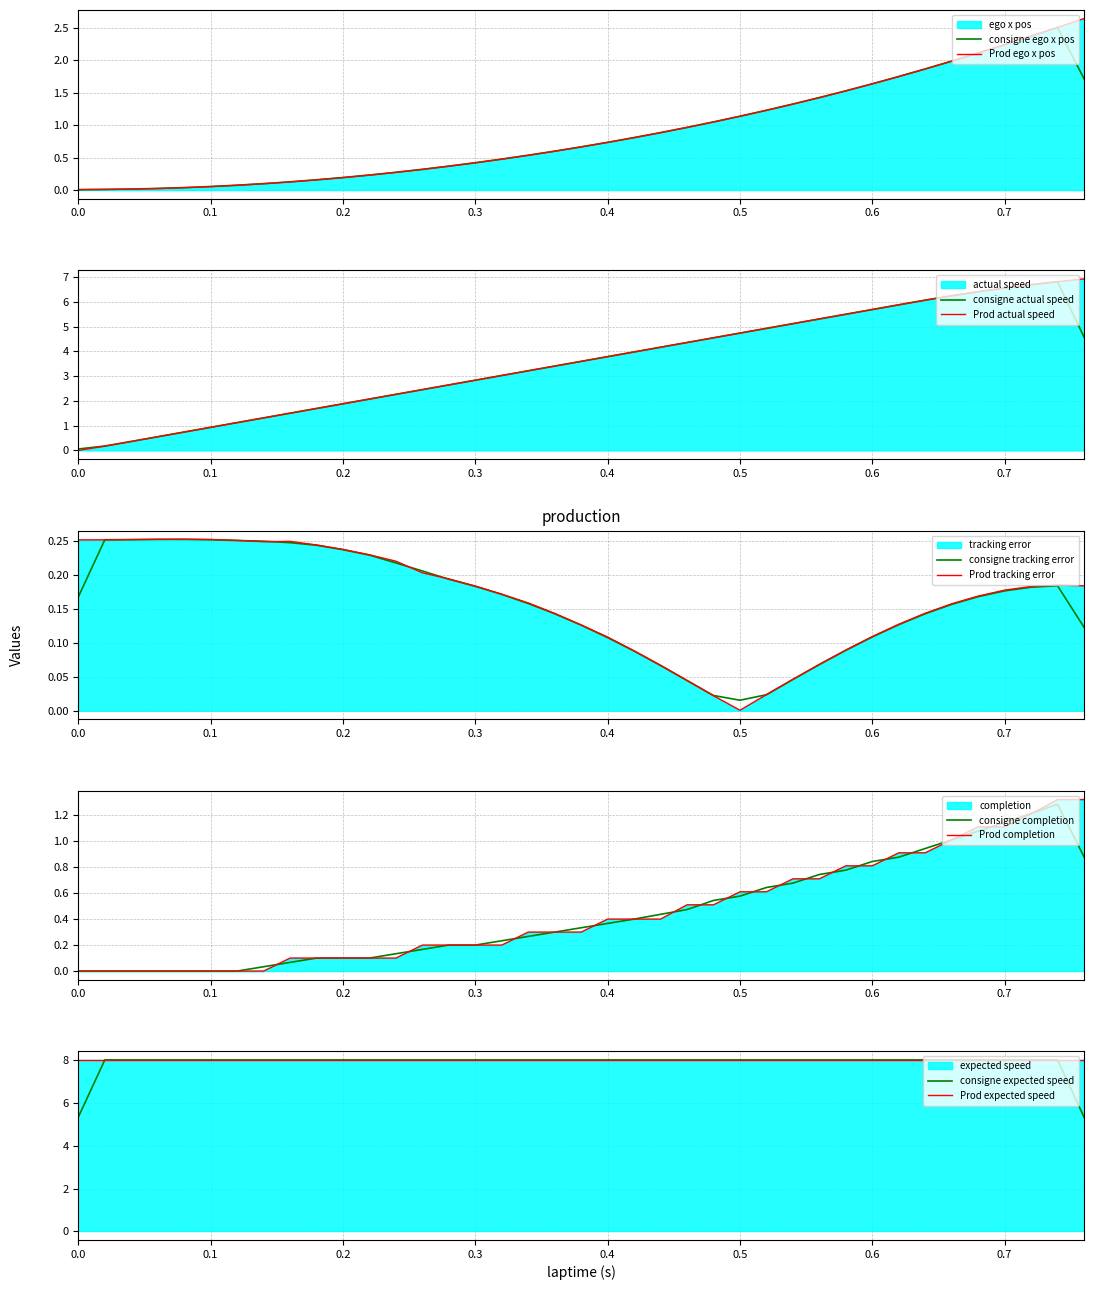

The value of consigne ego x pos at 0.0 is 0.0. True or false?

True